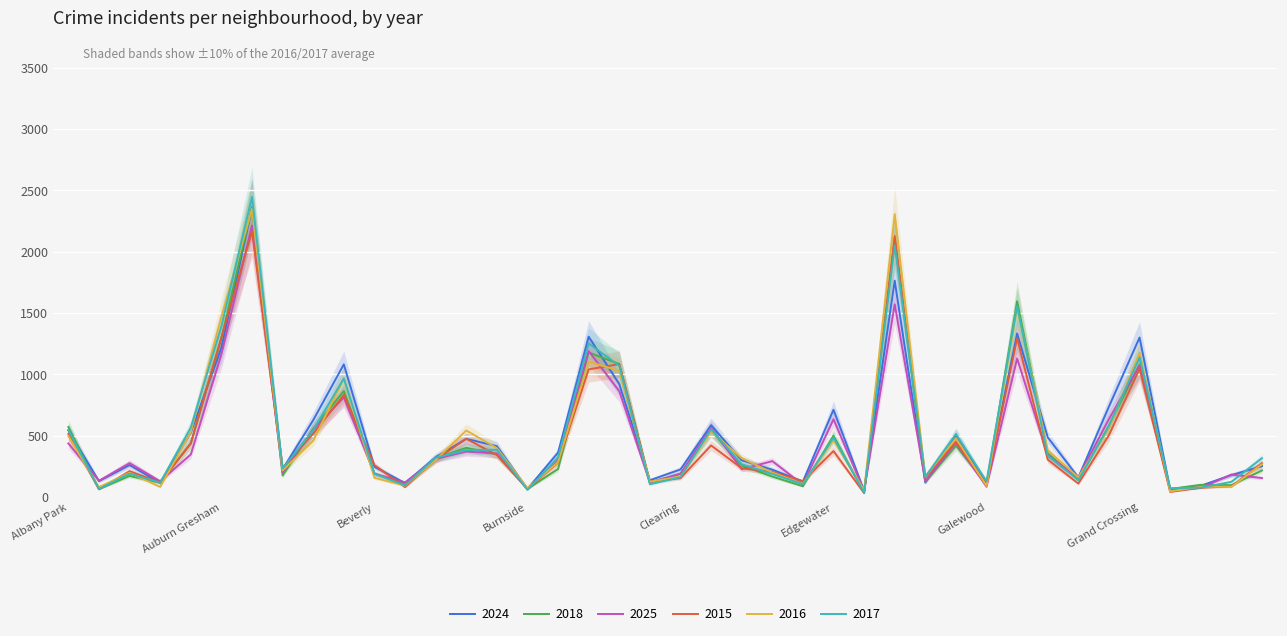

Reading left to right, what are all the values shown in this chart?

2024: Albany Park=542	Andersonville=129	Archer Heights=260	Armour Square=115	Ashburn=524	Auburn Gresham=1217	Austin=2355	Avalon Park=226	Avondale=626	Belmont Cragin=1081	Beverly=246	Boystown=113	Bridgeport=323	Brighton Park=474	Bucktown=414	Burnside=66	Calumet Heights=361	Chatham=1307	Chicago Lawn=920	Chinatown=136	Clearing=224	Douglas=585	Dunning=299	East Side=222	East Village=126	Edgewater=711	Edison Park=50	Englewood=1764	Fuller Park=116	Gage Park=501	Galewood=105	Garfield Park=1333	Garfield Ridge=486	Gold Coast=159	Grand Boulevard=737	Grand Crossing=1300	Grant Park=63	Greektown=91	Hegewisch=178	Hermosa=251
2018: Albany Park=570	Andersonville=64	Archer Heights=171	Armour Square=116	Ashburn=436	Auburn Gresham=1291	Austin=2363	Avalon Park=174	Avondale=555	Belmont Cragin=863	Beverly=189	Boystown=105	Bridgeport=313	Brighton Park=401	Bucktown=347	Burnside=65	Calumet Heights=228	Chatham=1178	Chicago Lawn=1084	Chinatown=120	Clearing=188	Douglas=542	Dunning=256	East Side=166	East Village=87	Edgewater=499	Edison Park=35	Englewood=2101	Fuller Park=122	Gage Park=419	Galewood=103	Garfield Park=1596	Garfield Ridge=356	Gold Coast=138	Grand Boulevard=580	Grand Crossing=1080	Grant Park=65	Greektown=99	Hegewisch=96	Hermosa=216
2025: Albany Park=436	Andersonville=132	Archer Heights=276	Armour Square=128	Ashburn=346	Auburn Gresham=1164	Austin=2214	Avalon Park=201	Avondale=548	Belmont Cragin=812	Beverly=190	Boystown=118	Bridgeport=310	Brighton Park=370	Bucktown=354	Burnside=61	Calumet Heights=299	Chatham=1189	Chicago Lawn=863	Chinatown=117	Clearing=189	Douglas=564	Dunning=226	East Side=292	East Village=100	Edgewater=633	Edison Park=49	Englewood=1571	Fuller Park=128	Gage Park=443	Galewood=83	Garfield Park=1129	Garfield Ridge=338	Gold Coast=160	Grand Boulevard=636	Grand Crossing=1071	Grant Park=52	Greektown=74	Hegewisch=182	Hermosa=154
2015: Albany Park=514	Andersonville=62	Archer Heights=210	Armour Square=118	Ashburn=436	Auburn Gresham=1301	Austin=2165	Avalon Park=236	Avondale=517	Belmont Cragin=832	Beverly=259	Boystown=80	Bridgeport=305	Brighton Park=474	Bucktown=342	Burnside=68	Calumet Heights=280	Chatham=1040	Chicago Lawn=1083	Chinatown=125	Clearing=153	Douglas=420	Dunning=234	East Side=204	East Village=128	Edgewater=374	Edison Park=31	Englewood=2127	Fuller Park=157	Gage Park=449	Galewood=99	Garfield Park=1294	Garfield Ridge=304	Gold Coast=109	Grand Boulevard=503	Grand Crossing=1047	Grant Park=41	Greektown=75	Hegewisch=86	Hermosa=276
2016: Albany Park=496	Andersonville=80	Archer Heights=197	Armour Square=82	Ashburn=529	Auburn Gresham=1469	Austin=2348	Avalon Park=216	Avondale=459	Belmont Cragin=965	Beverly=156	Boystown=92	Bridgeport=302	Brighton Park=542	Bucktown=398	Burnside=72	Calumet Heights=284	Chatham=1103	Chicago Lawn=1028	Chinatown=124	Clearing=166	Douglas=533	Dunning=316	East Side=198	East Village=106	Edgewater=465	Edison Park=54	Englewood=2305	Fuller Park=167	Gage Park=479	Galewood=90	Garfield Park=1541	Garfield Ridge=380	Gold Coast=160	Grand Boulevard=557	Grand Crossing=1176	Grant Park=46	Greektown=83	Hegewisch=83	Hermosa=267
2017: Albany Park=547	Andersonville=65	Archer Heights=190	Armour Square=117	Ashburn=566	Auburn Gresham=1392	Austin=2447	Avalon Park=233	Avondale=543	Belmont Cragin=966	Beverly=189	Boystown=94	Bridgeport=320	Brighton Park=382	Bucktown=385	Burnside=58	Calumet Heights=323	Chatham=1252	Chicago Lawn=1069	Chinatown=103	Clearing=161	Douglas=552	Dunning=266	East Side=187	East Village=104	Edgewater=484	Edison Park=34	Englewood=2051	Fuller Park=165	Gage Park=513	Galewood=128	Garfield Park=1556	Garfield Ridge=336	Gold Coast=137	Grand Boulevard=580	Grand Crossing=1138	Grant Park=71	Greektown=76	Hegewisch=123	Hermosa=316